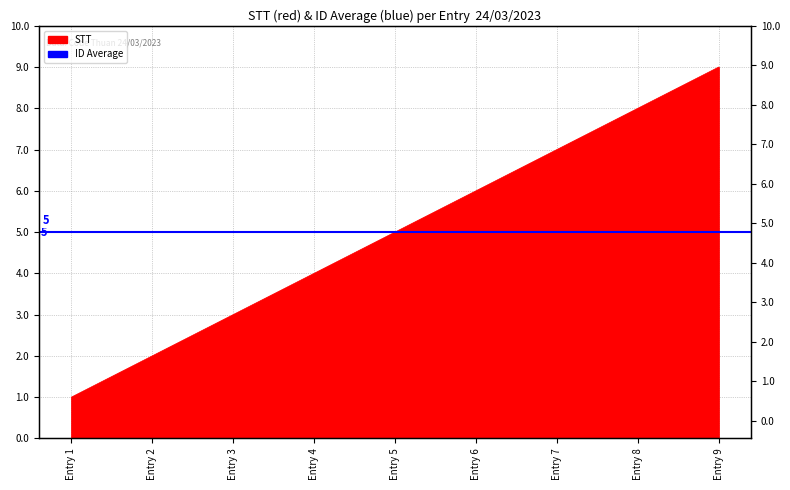

What is the average value?

5